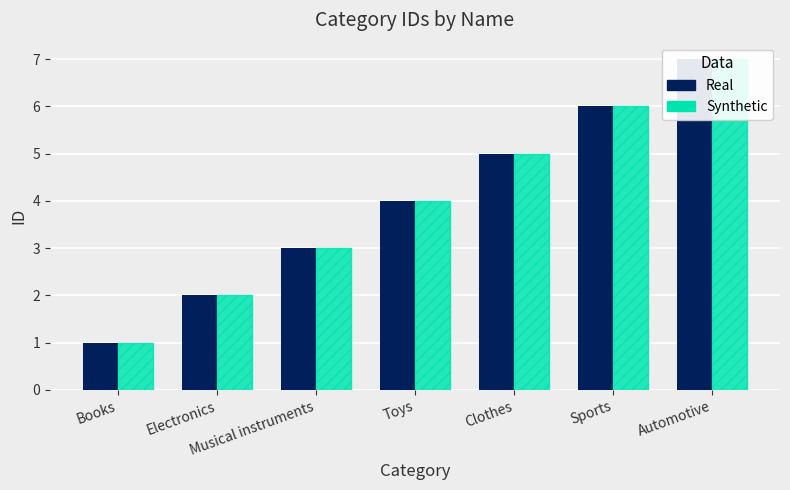

What position from the right is Books?

7